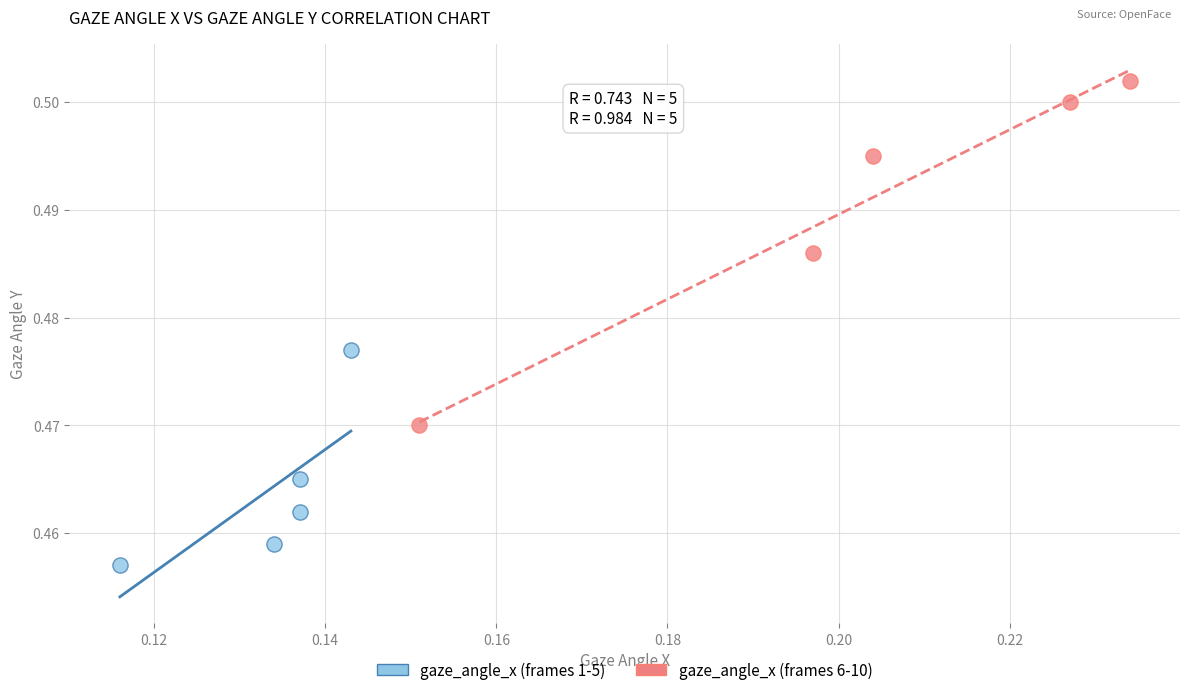

Which series reaches the minimum Y coordinate?

gaze_angle_x (frames 1-5)